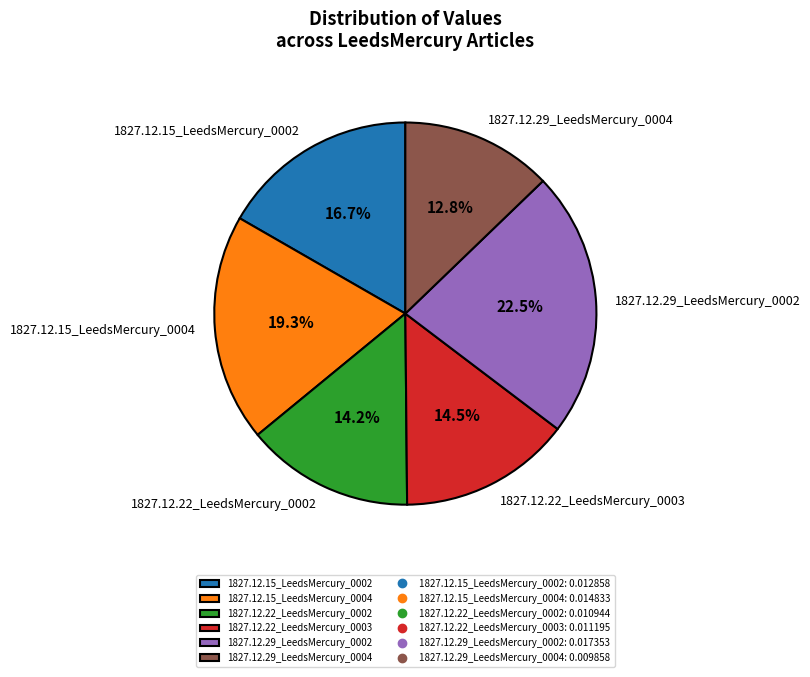

True or false: 1827.12.15_LeedsMercury_0002 accounts for 27% of the total.

False